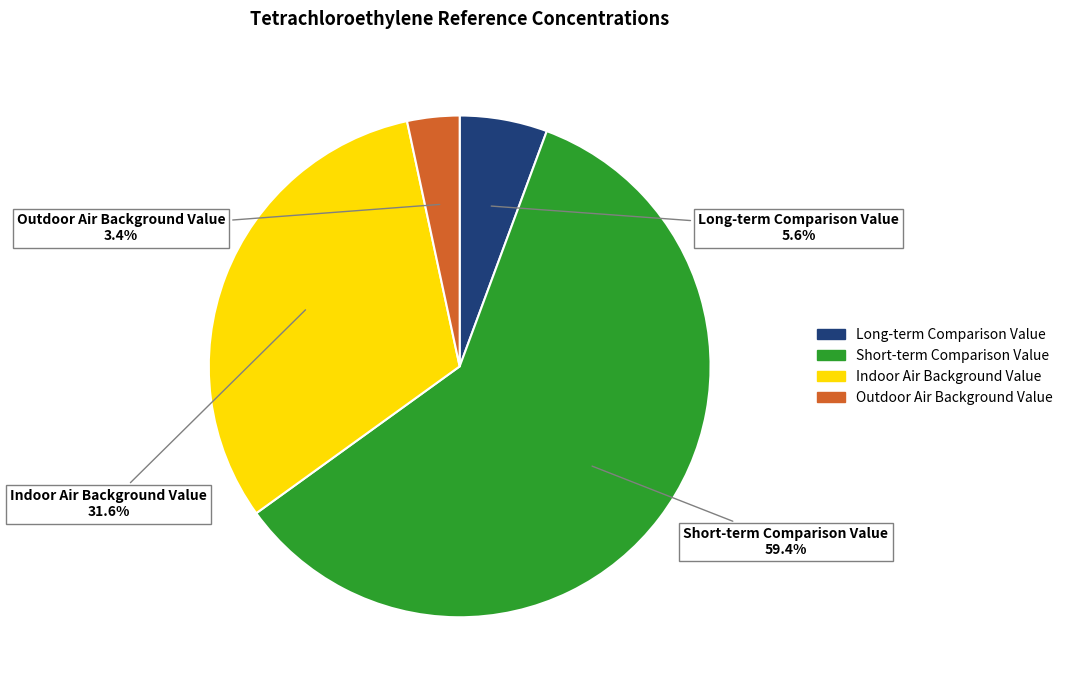

How many segments does this pie chart have?

4